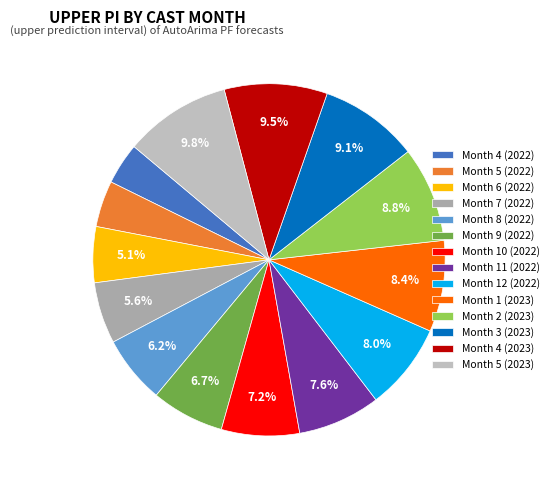

What percentage is NOT represented by Month 4 (2022)?

96.2%